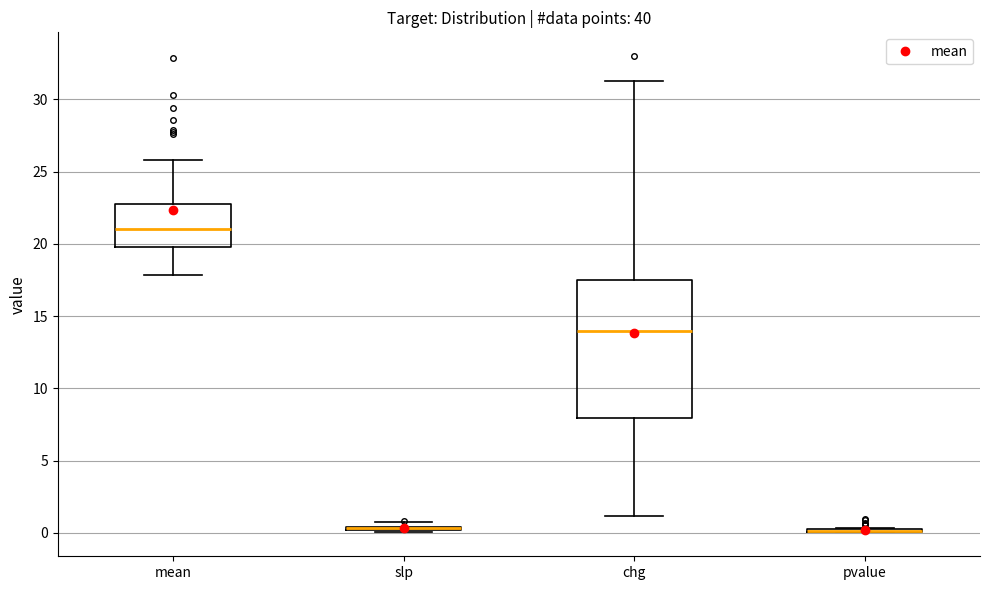

Where is the upper edge of the box for chg on the y-axis? The values are not printed on the chart, so give them approximately, as read against the axis.

17.5